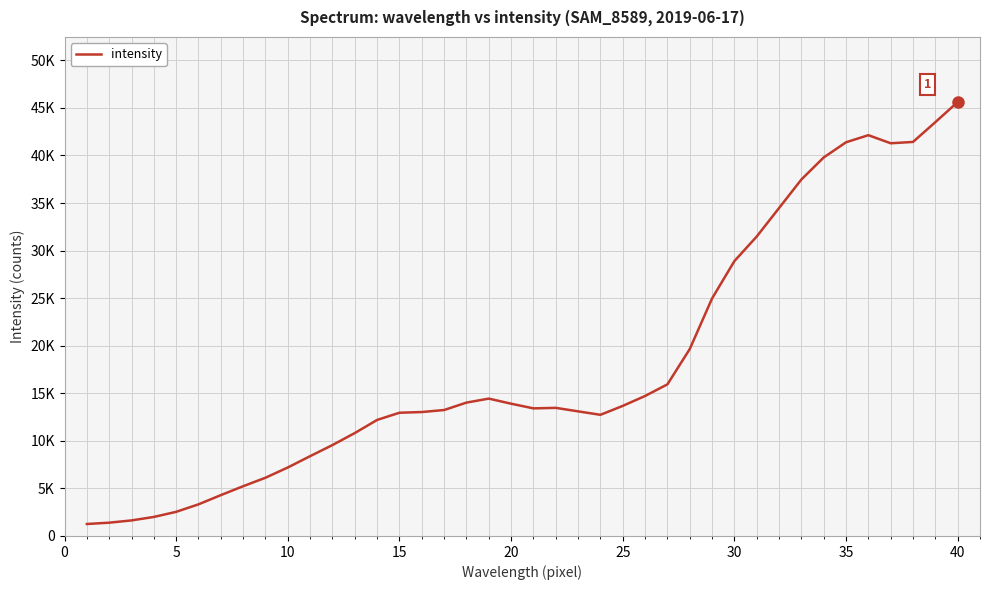

Is this an area chart (filled region under the line)?

No